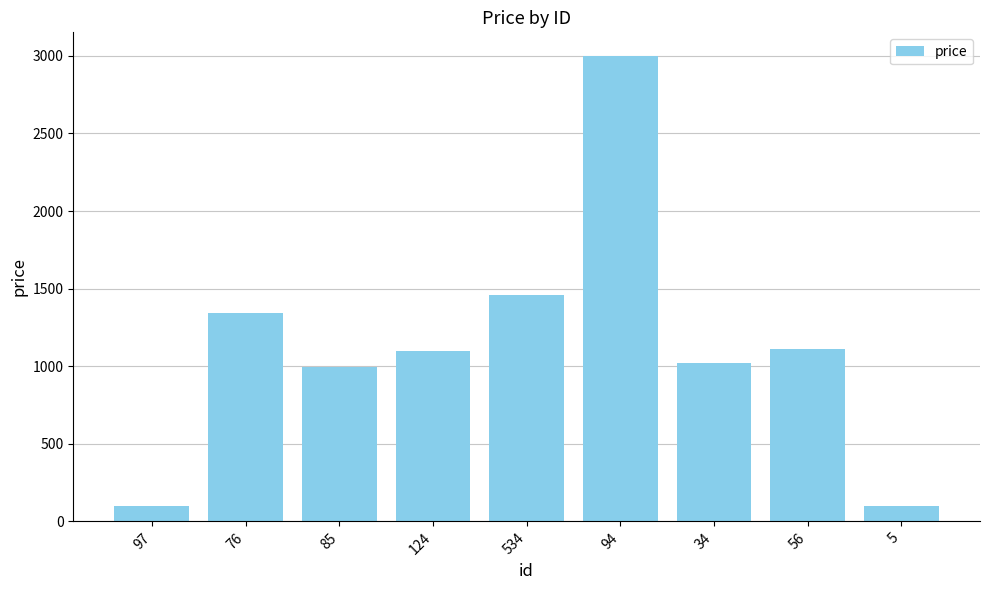

What is the greatest value displayed?

3001